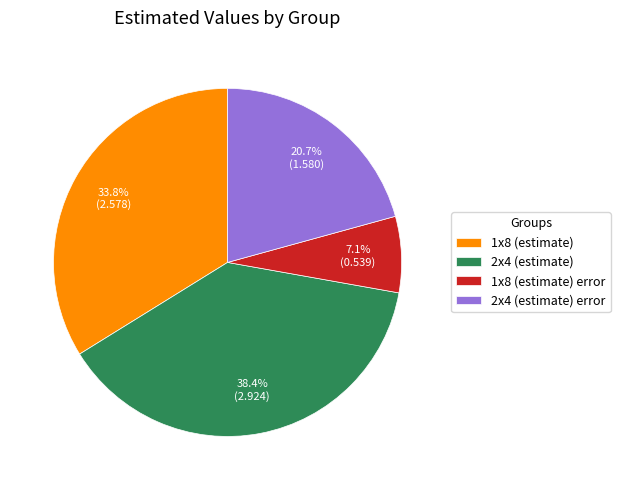

The 1x8 (estimate) error slice represents 20% of the pie. True or false?

False